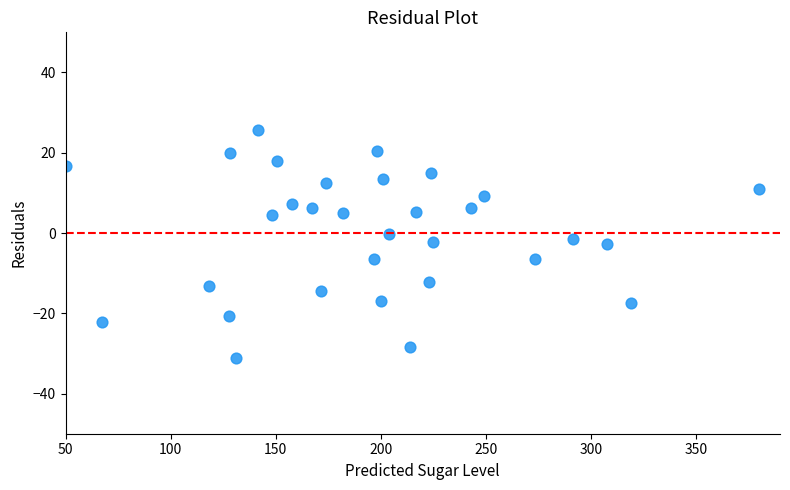

What is the range of X values (max minus min)?

330.0